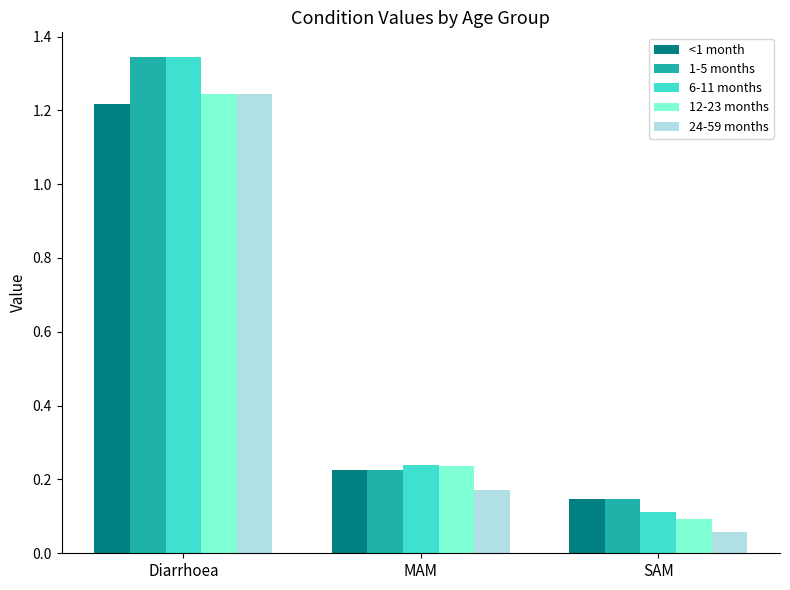

At which category does the chart reach its minimum across all series?

SAM